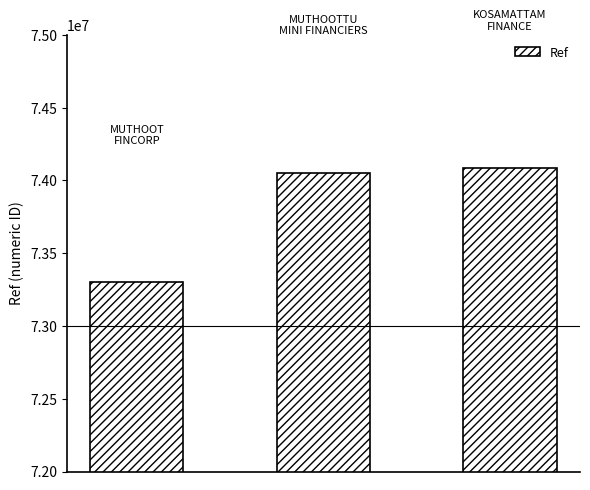

What is the value of the 3rd bar from the left?

74084531